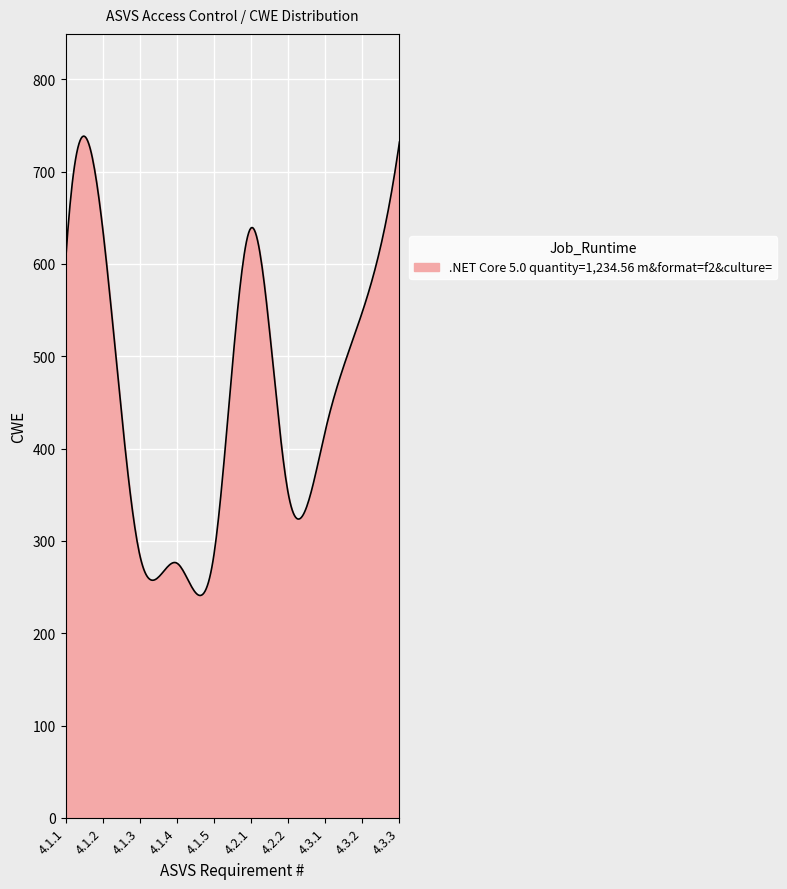

What is the difference between the maximum and minimum values?

497.5